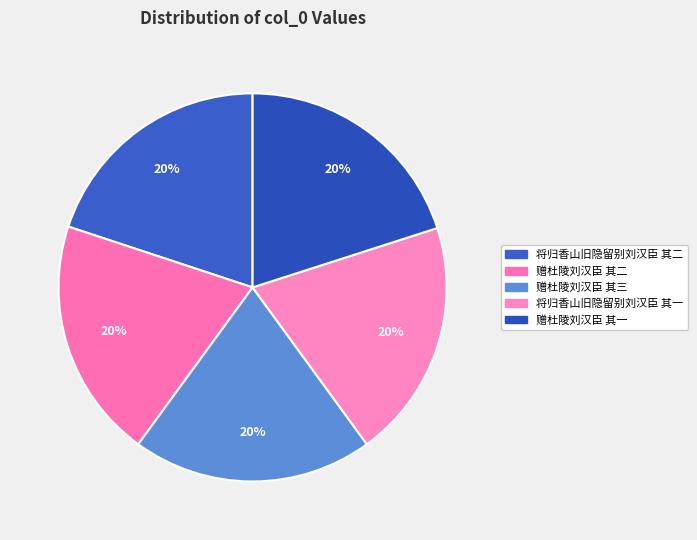

Count the number of slices in the pie.

5